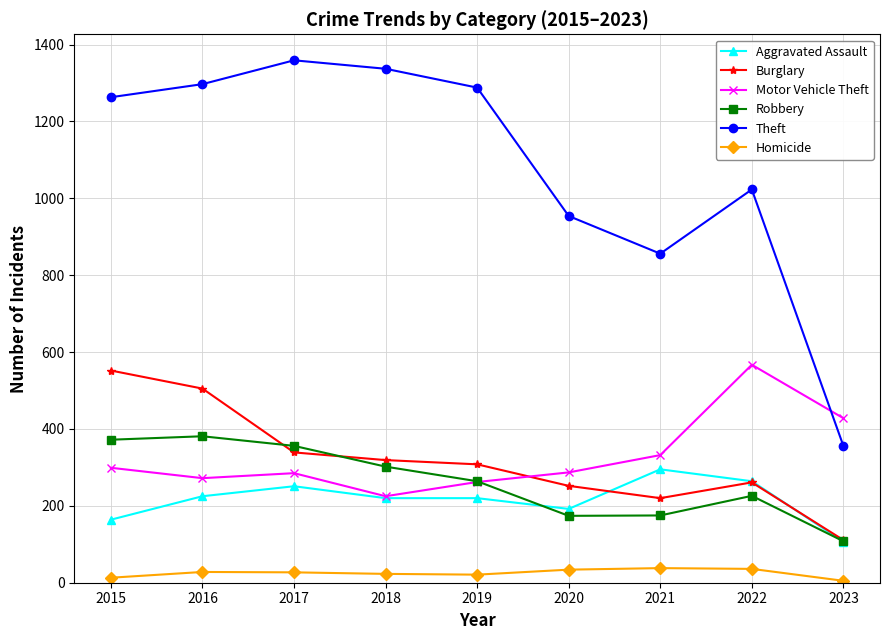

Where is Motor Vehicle Theft nearest to the value 396?

2023